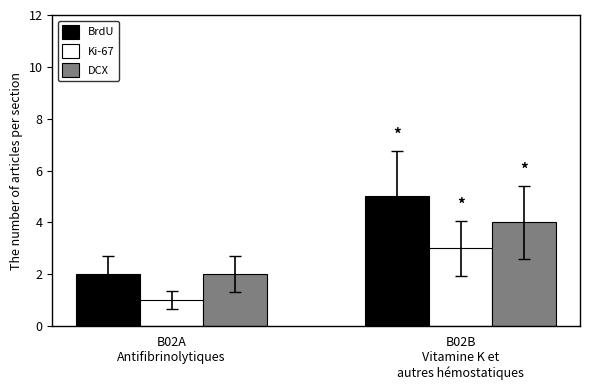

Rank the series by their maximum value, from lowest to highest.

Ki-67, DCX, BrdU